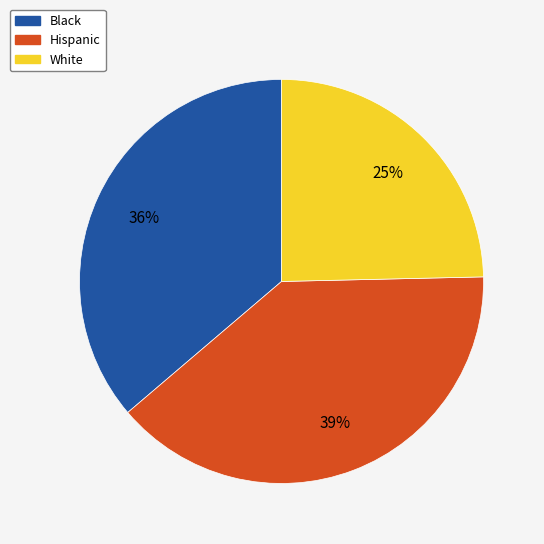

Does Black account for over 50% of the chart?

No